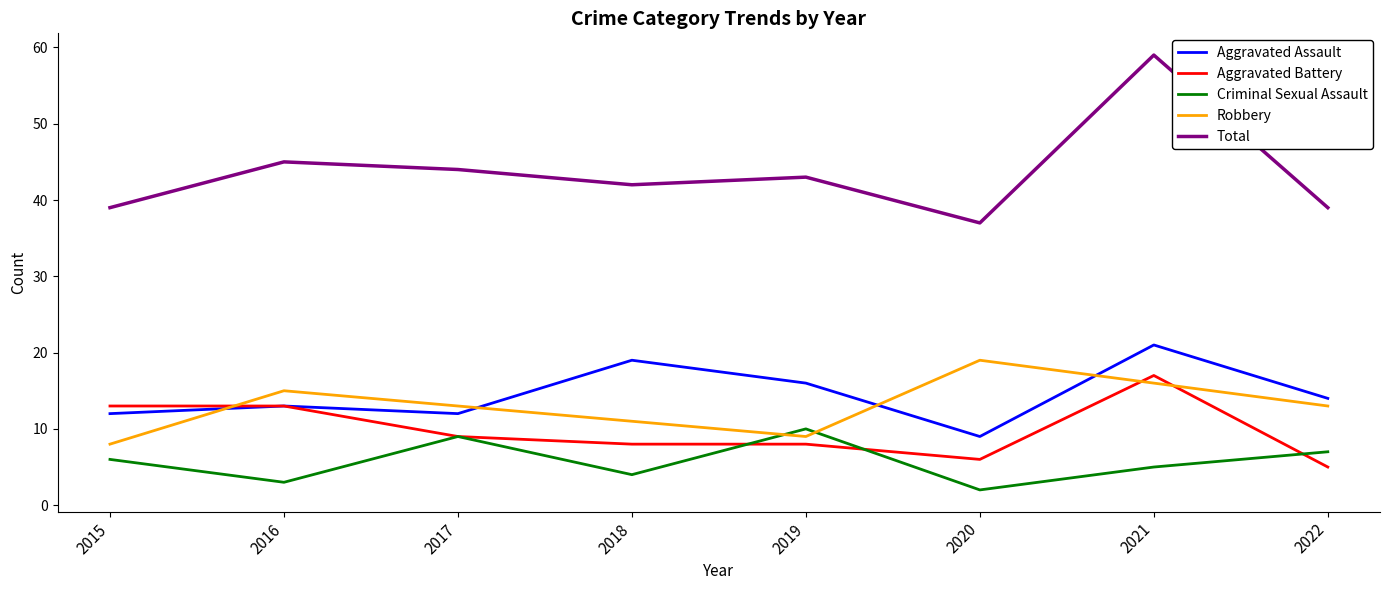

The value of Aggravated Battery at 2020 is 6. True or false?

True